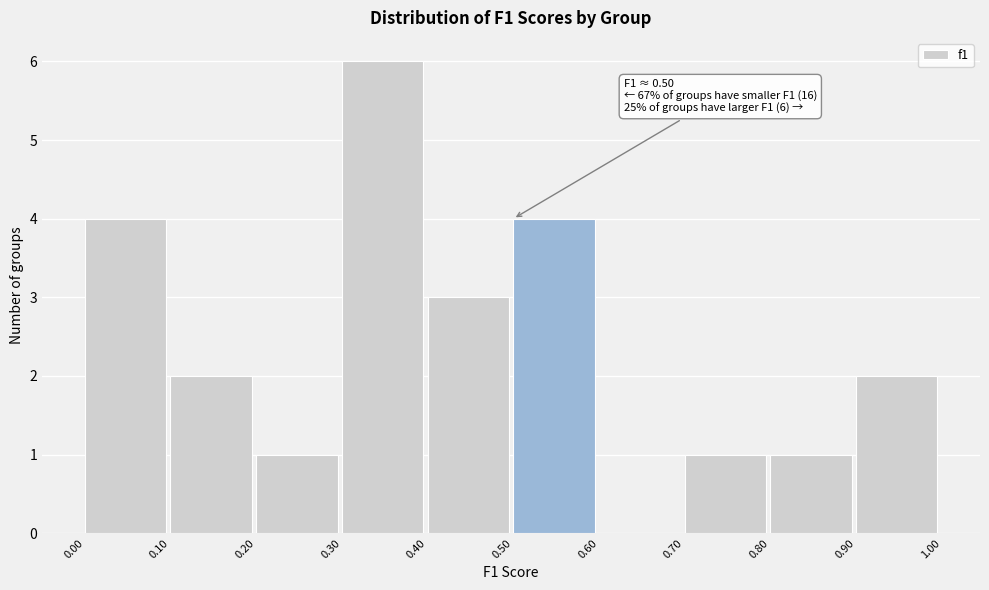

Over which range of the x-axis is the bar tallest?

0.30 to 0.40